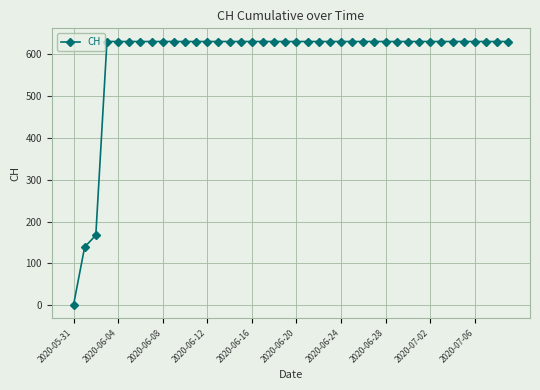

What is the value of the 40th point from the left?

631